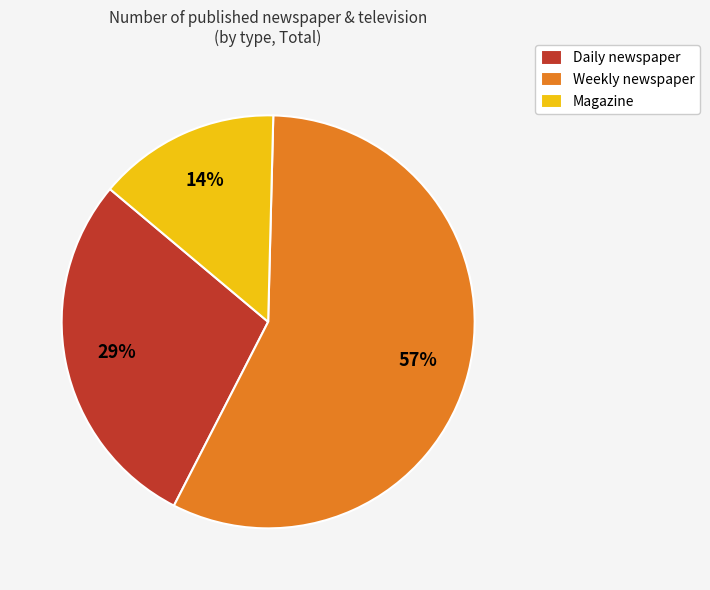

To the nearest percent, what is the difference between the largest and smallest slice percentages?

43%